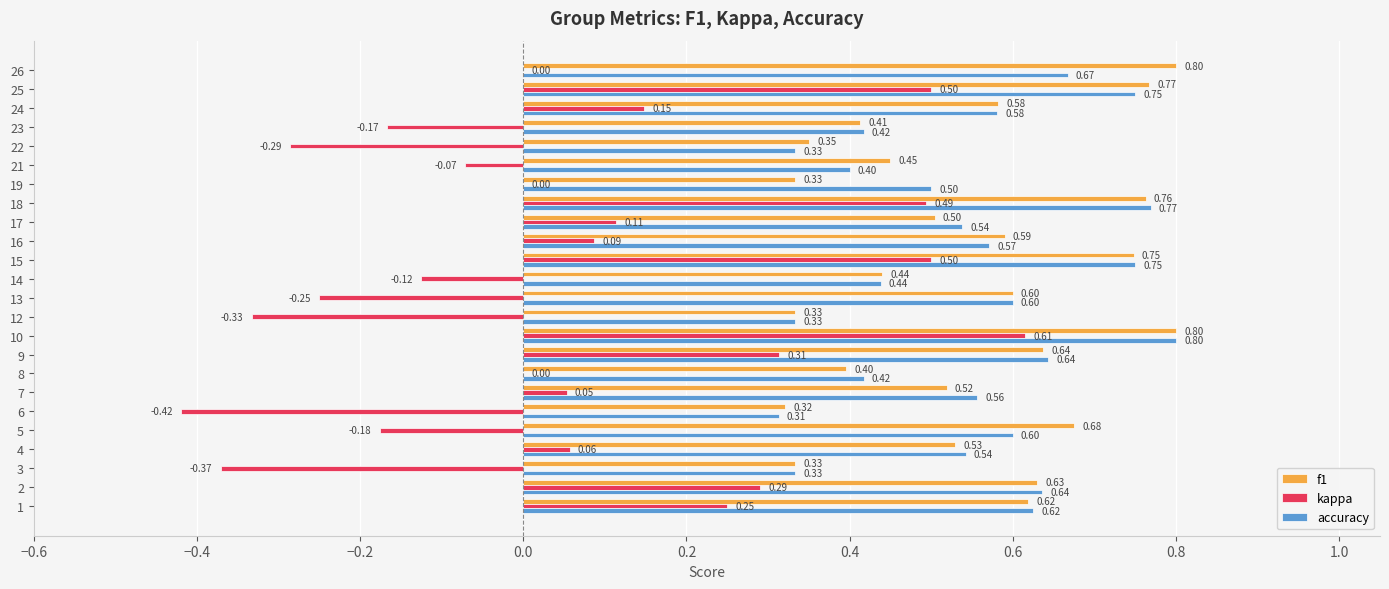

What are all the series names shown in the legend?

f1, kappa, accuracy